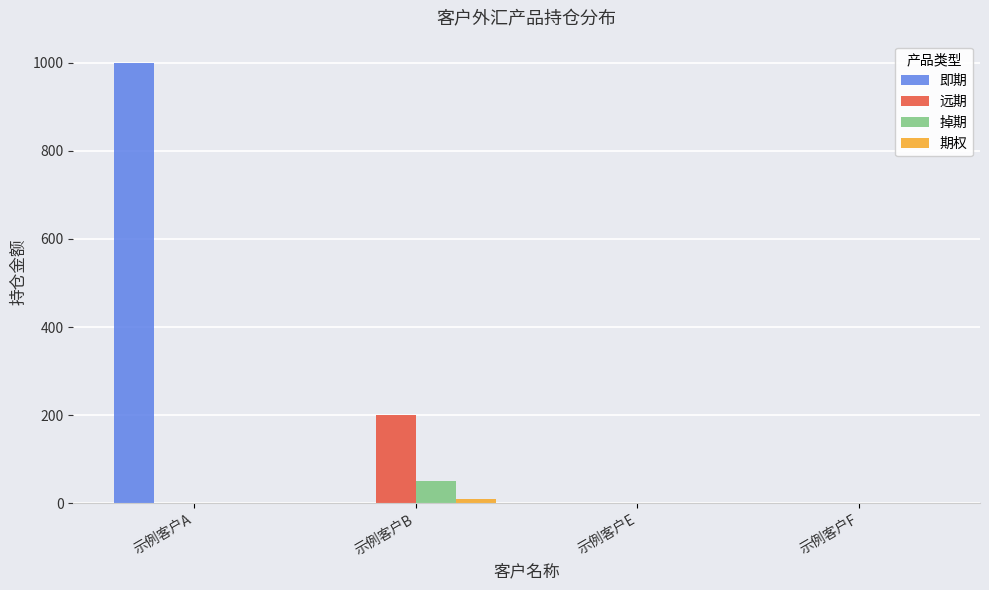

What is the greatest value displayed?

1000